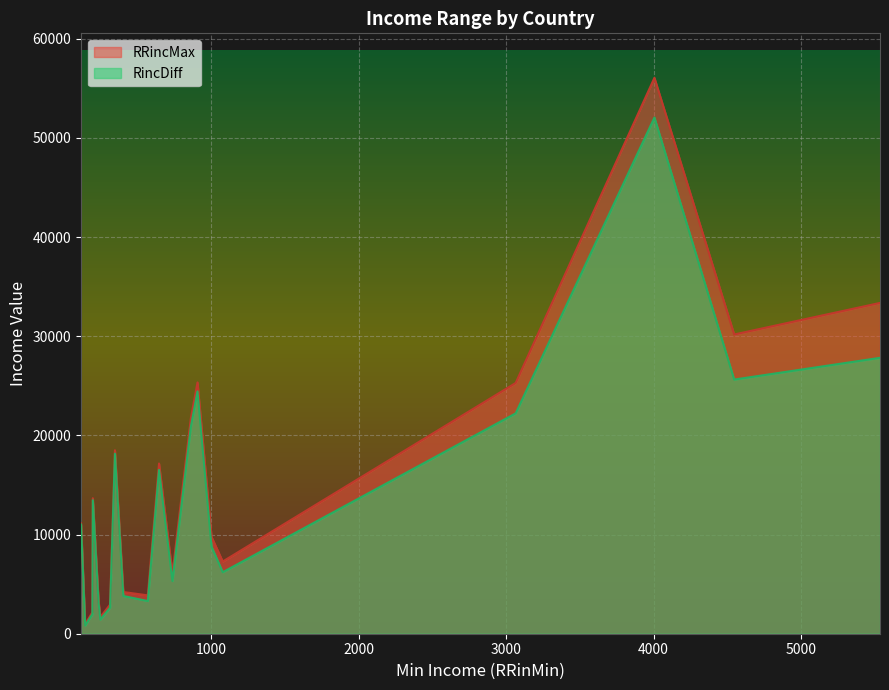

What is the greatest value displayed?

56054